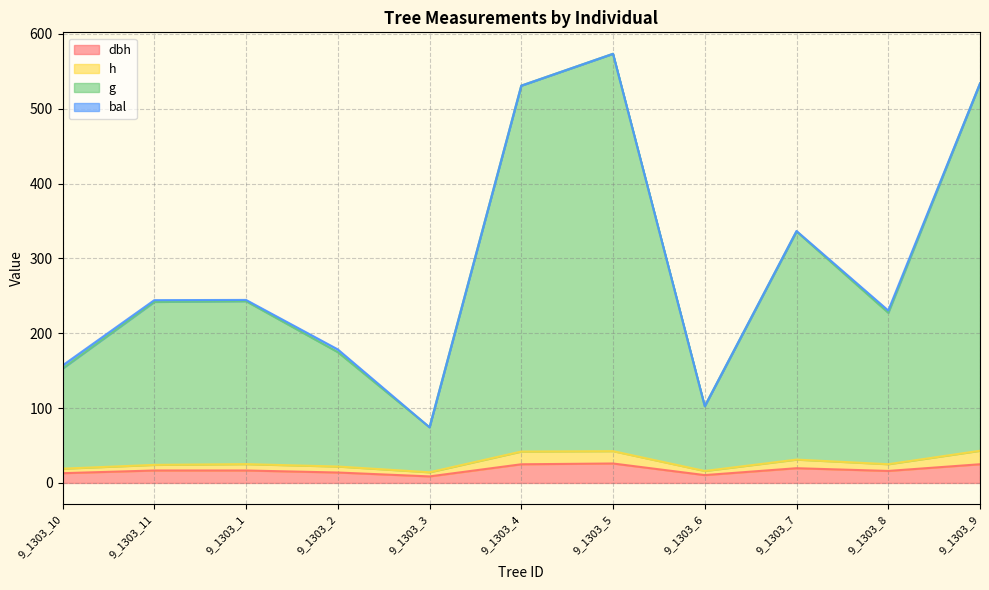

What is the total value across all series at 9_1303_1?

244.5